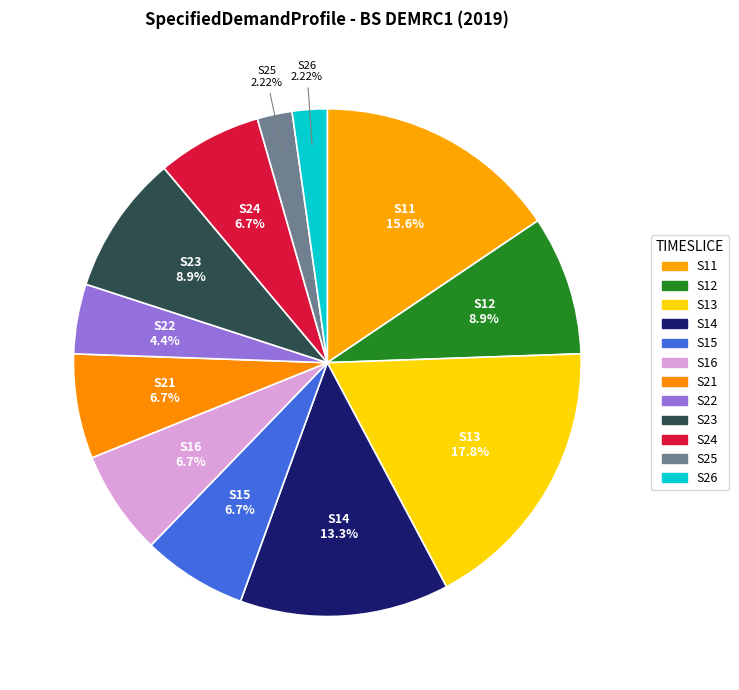

To the nearest percent, what is the combined percentage of S16 and S22?

11%